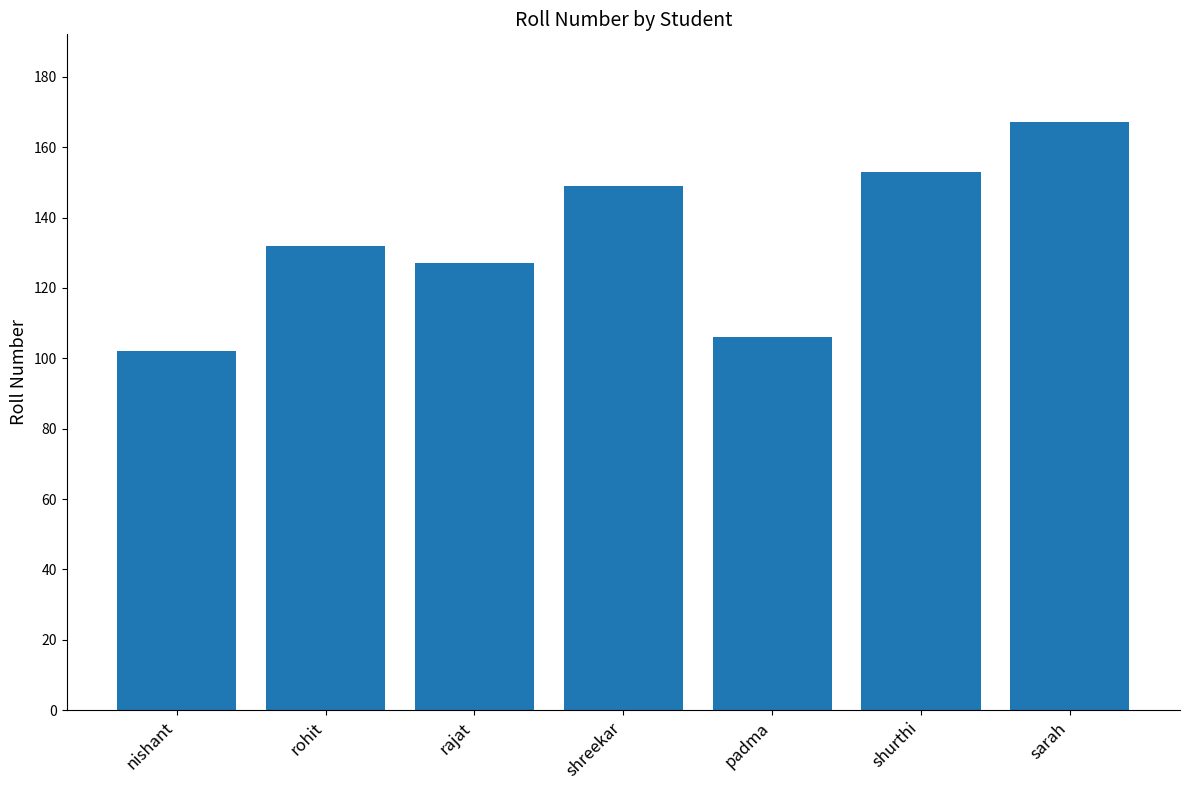

Count the number of categories in the chart.

7